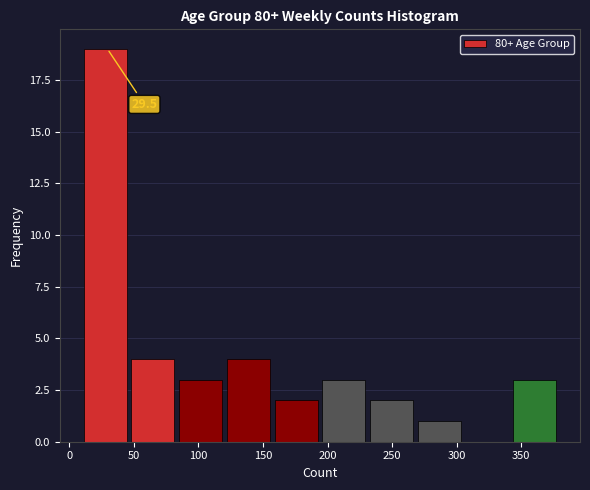

Which range on the x-axis has the tallest bar?

11 to 48